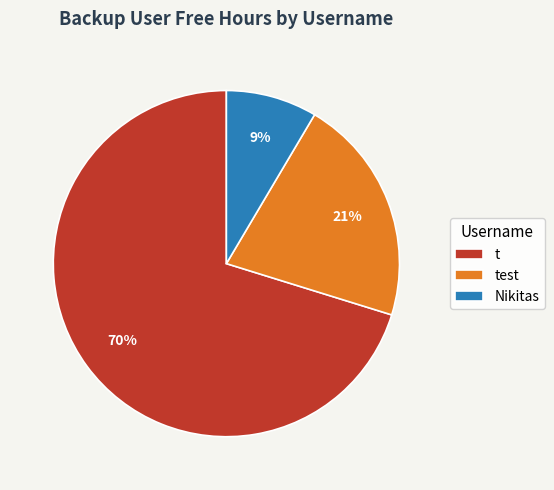

What is the largest slice in the pie chart?

t